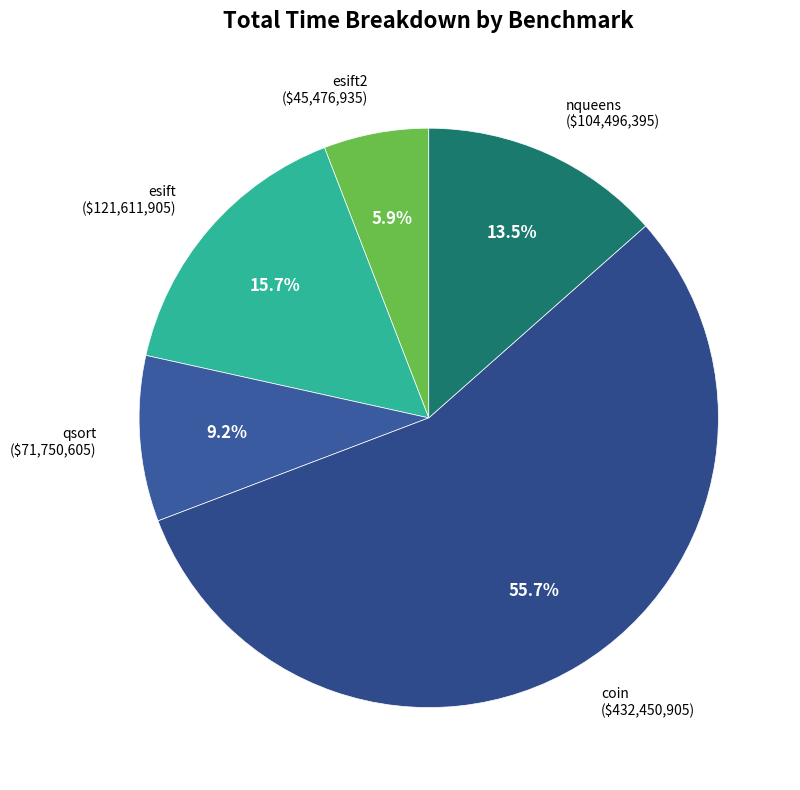

How many slices are in this pie chart?

5